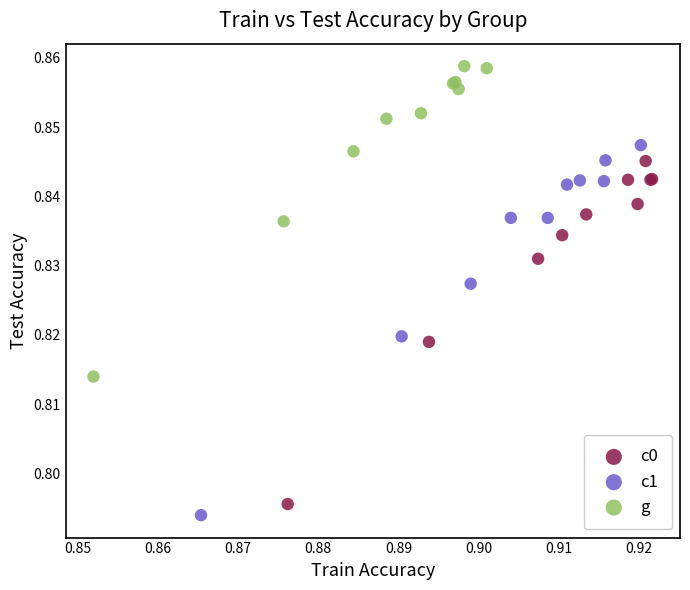

Which series contains the highest Y value?

g